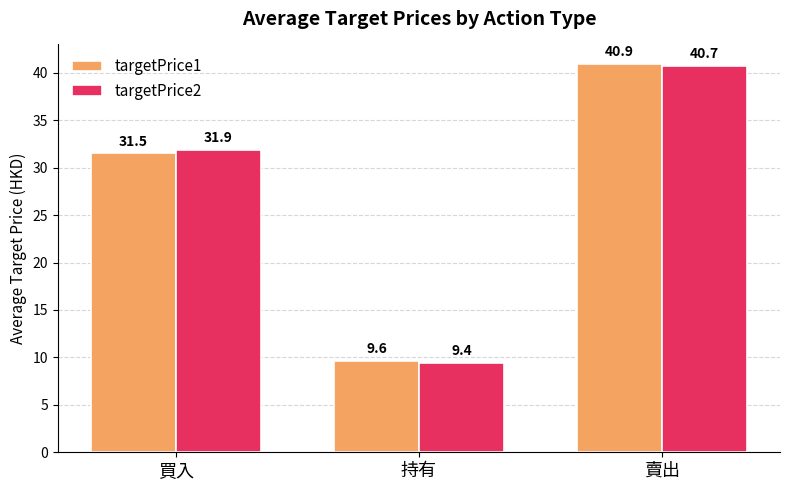

What is the label of the 1st bar from the right?

賣出